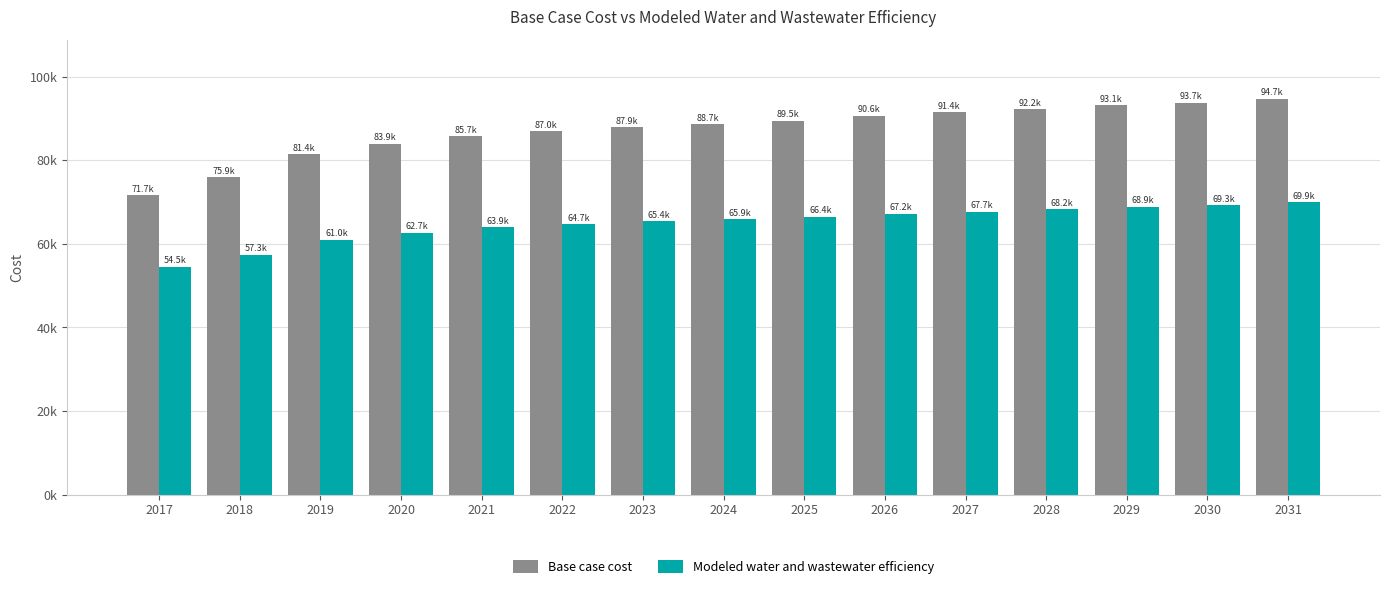

What is the value of the Base case cost bar at the 3rd from the left?

81376.7